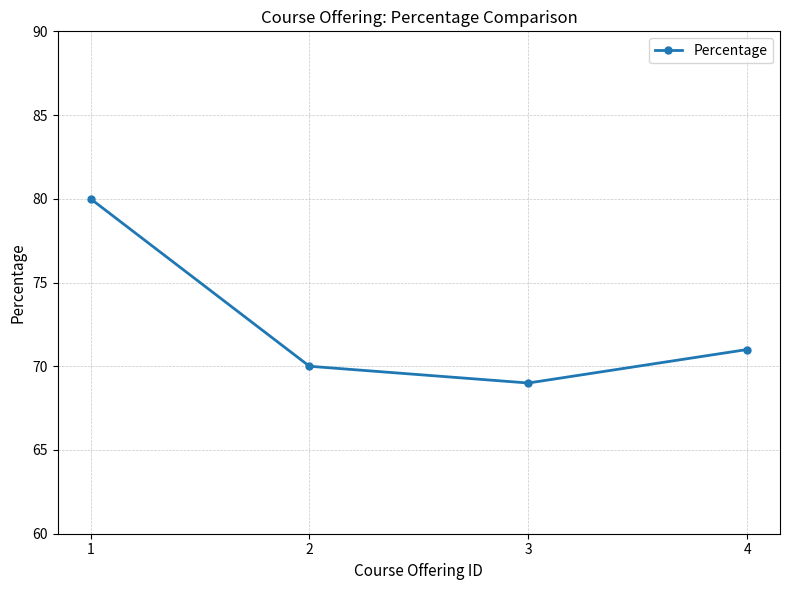

Rank the categories by value from highest to lowest.

1, 4, 2, 3